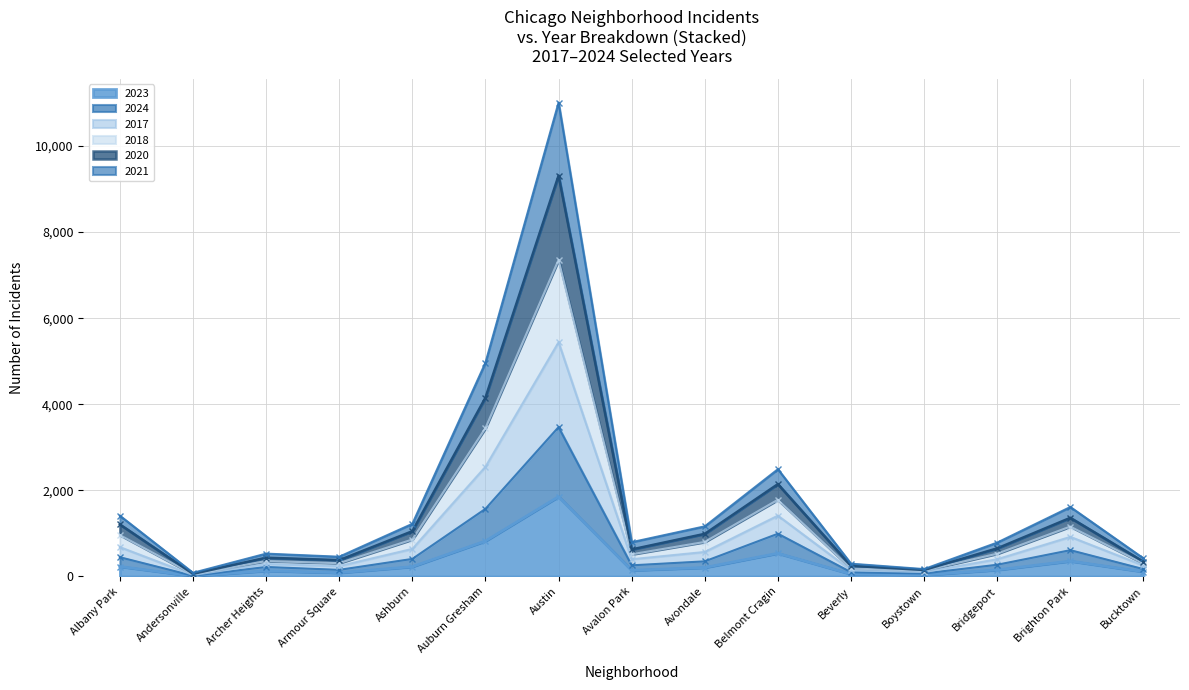

True or false: 2018 and 2020 intersect in this chart.

False